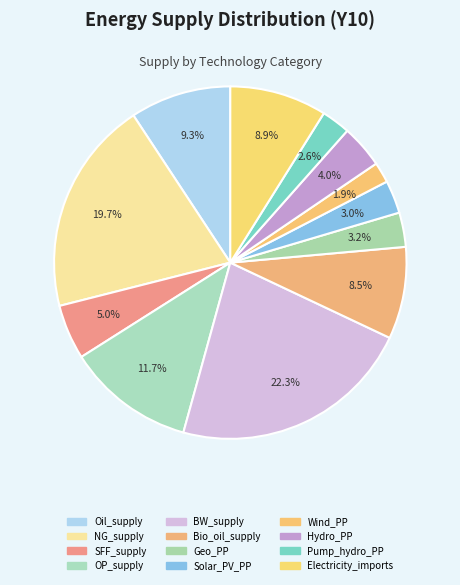

To the nearest percent, what portion does Oil_supply represent?

9%